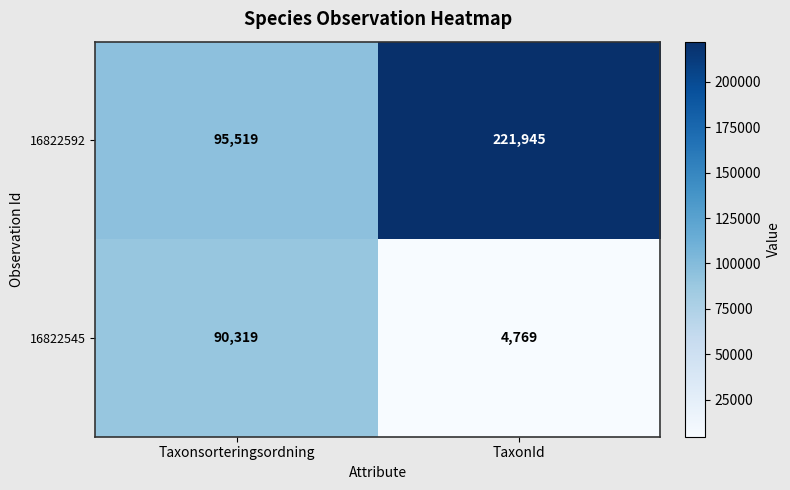

Rank the series by their average value, from highest to lowest.

16822592, 16822545